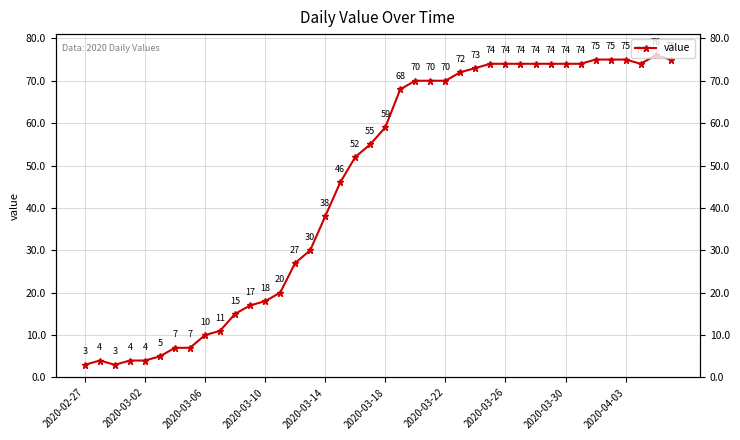

How many lines are shown in the chart?

1